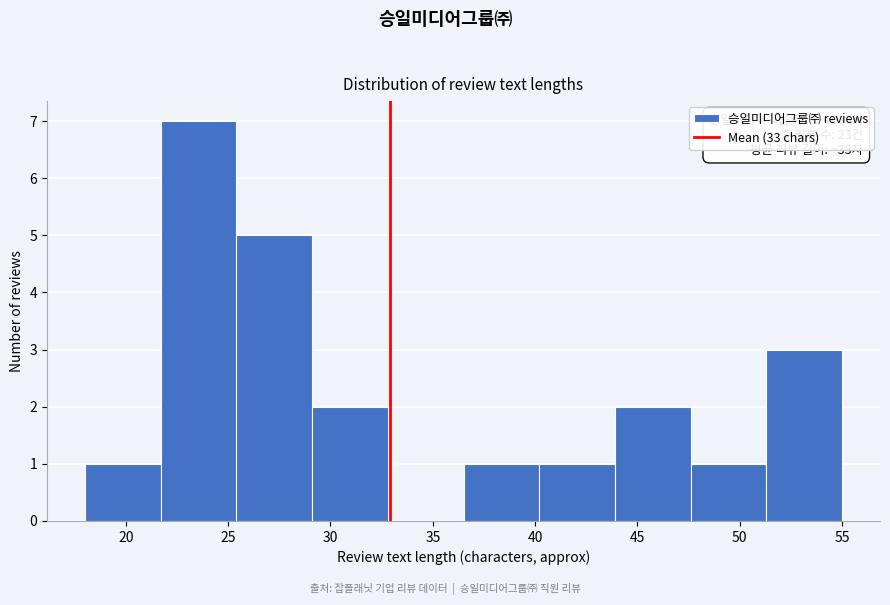

Over which range of the x-axis is the bar tallest?

21.7 to 25.4